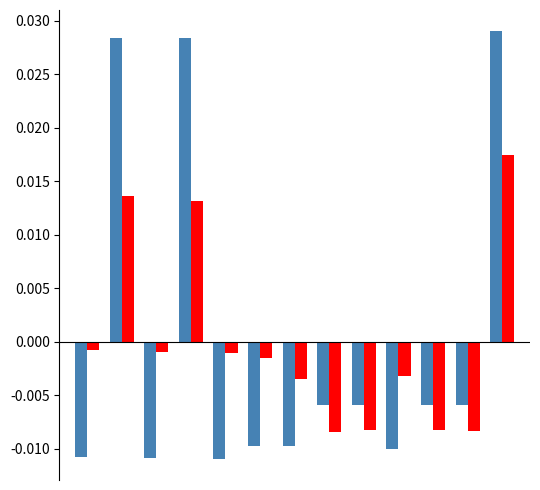

How many categories are shown in the chart?

13